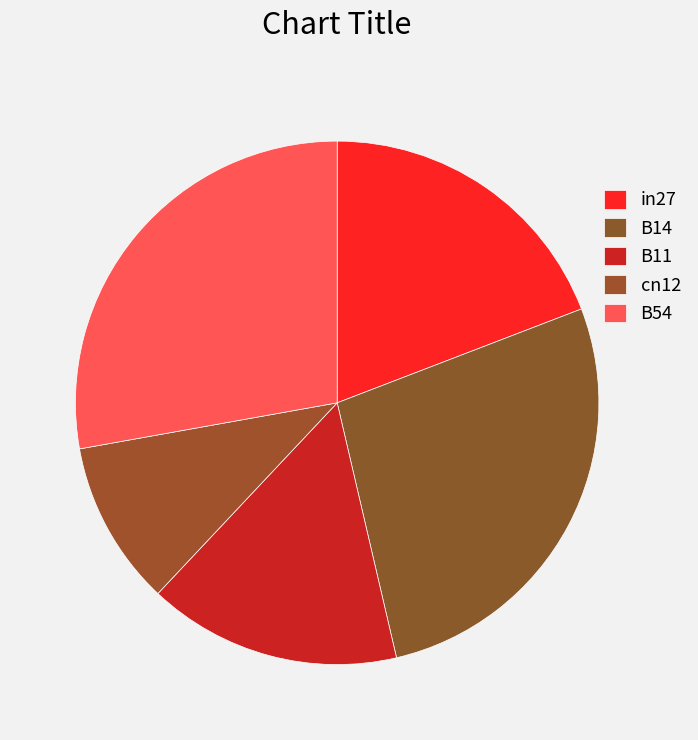

What percentage is the B54 slice, to the nearest percent?

28%